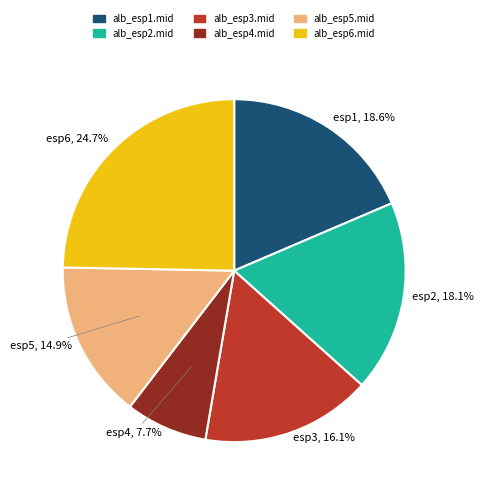

Is there any slice that represents more than half of the pie?

No